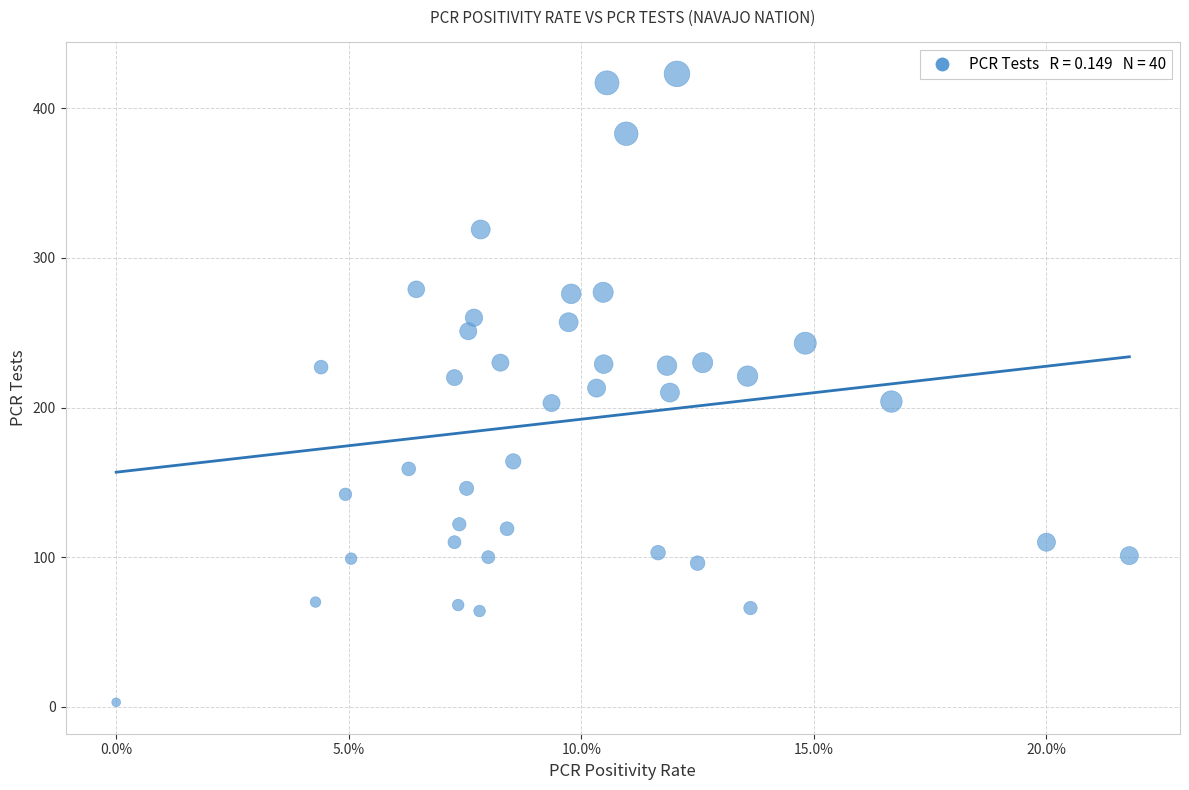

What is the range of Y values (max minus min)?

420